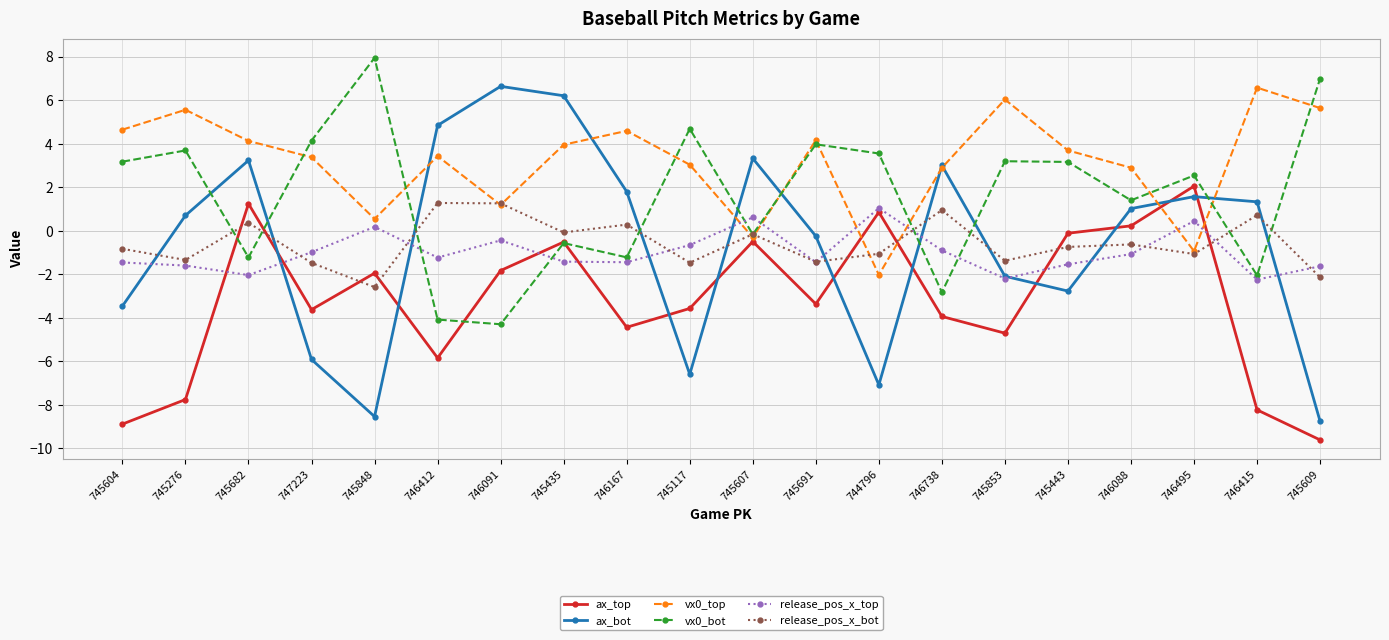

The value of ax_top at 747223 is -3.6. True or false?

True